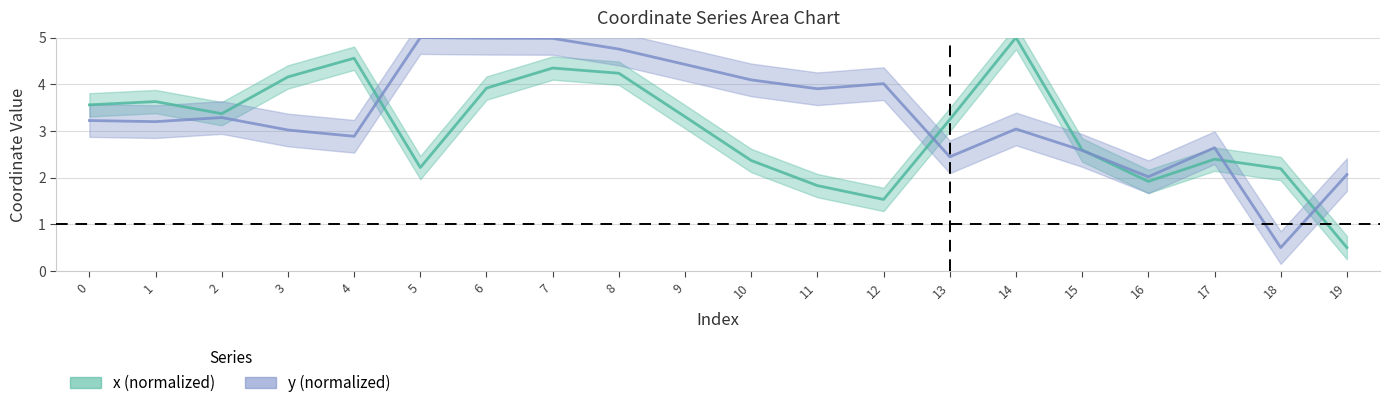

At which category does y reach its first local valley?

1